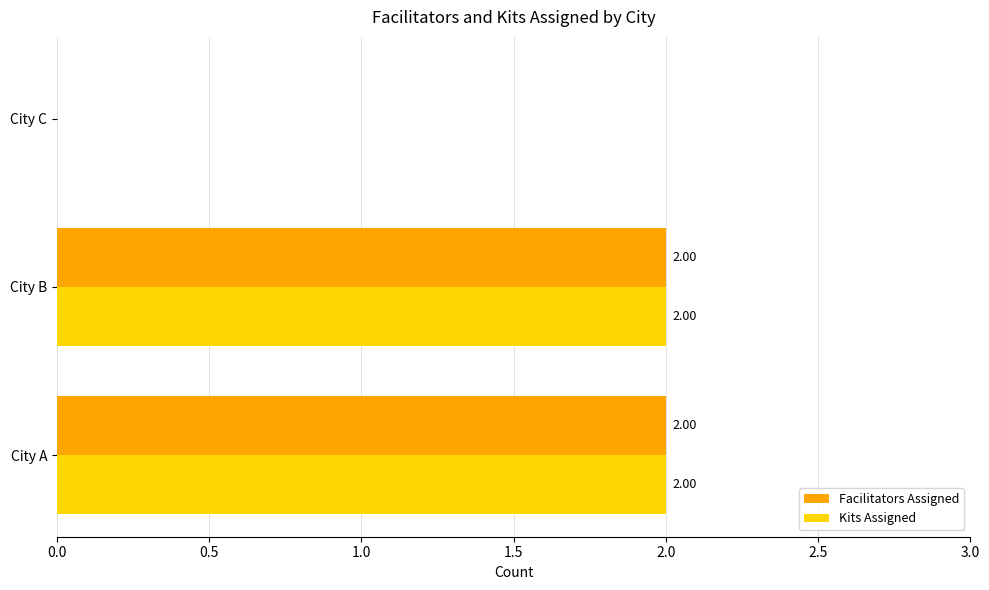

What is the average value of the Kits Assigned series?

1